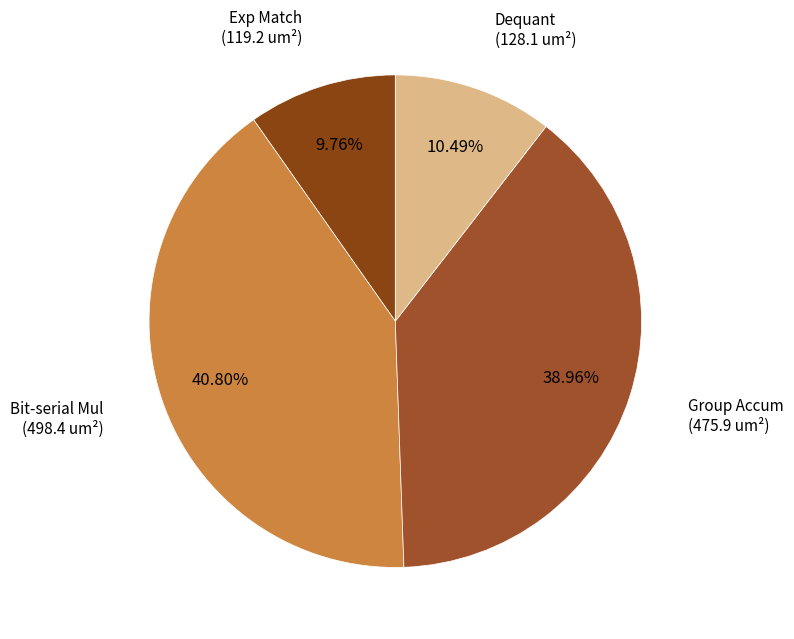

To the nearest percent, what is the difference between the largest and smallest slice percentages?

31%